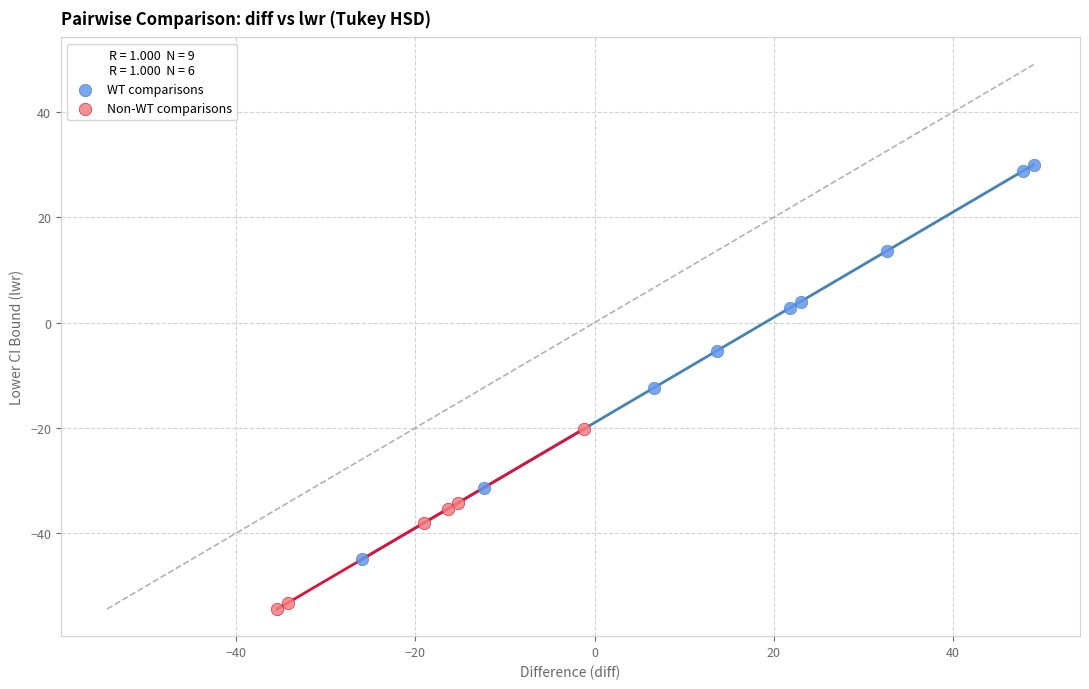

Which series reaches the maximum Y coordinate?

WT comparisons